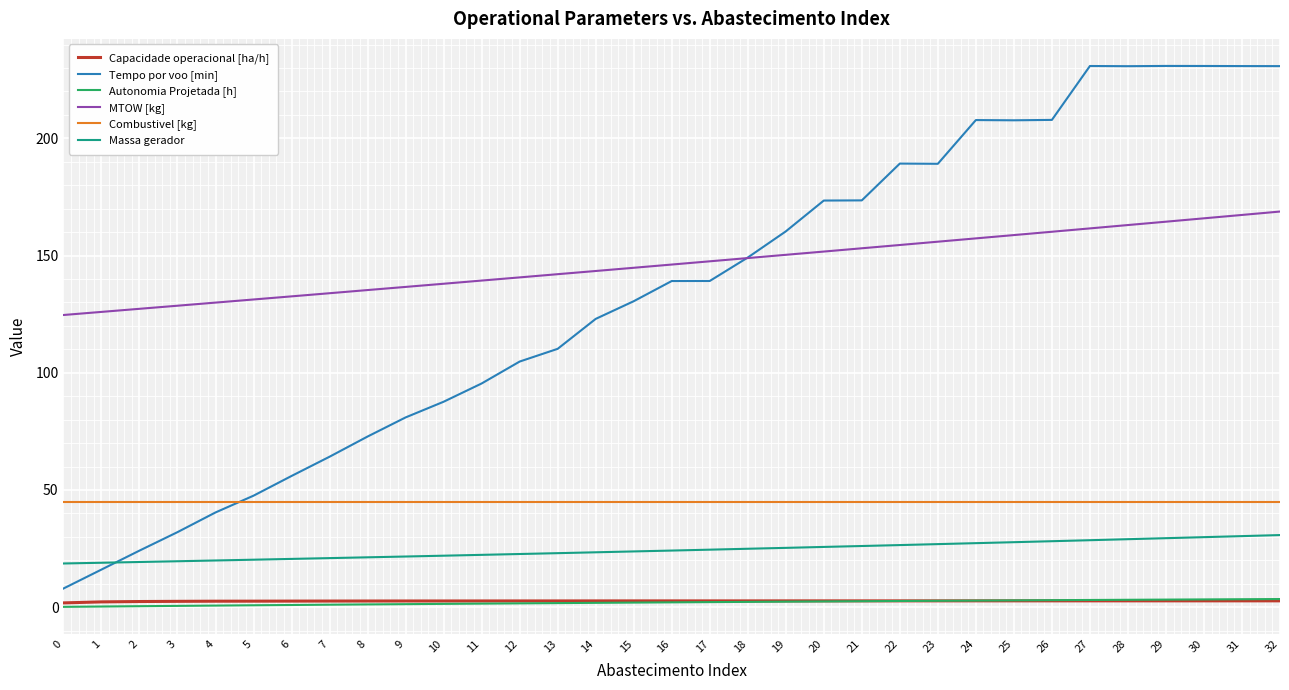

Which series has the largest total across all categories?

MTOW [kg]